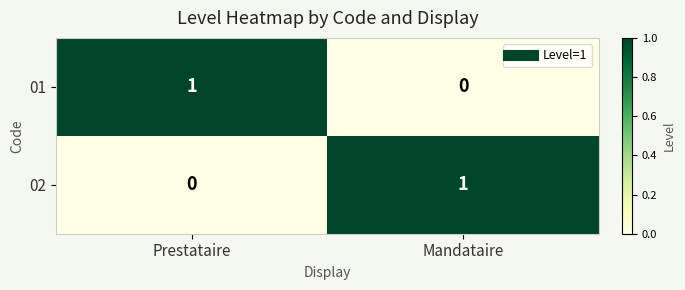

At Prestataire, list the series in order from largest to smallest.

01, 02